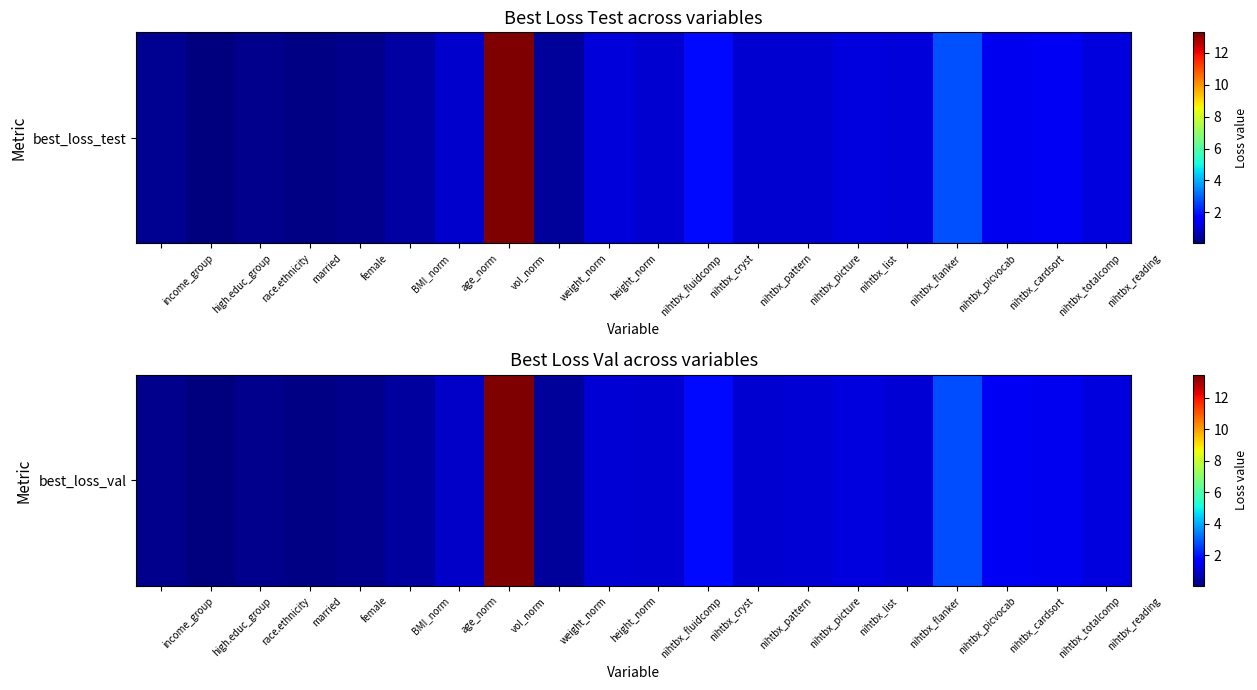

The value at weight_norm is 0.6. True or false?

False